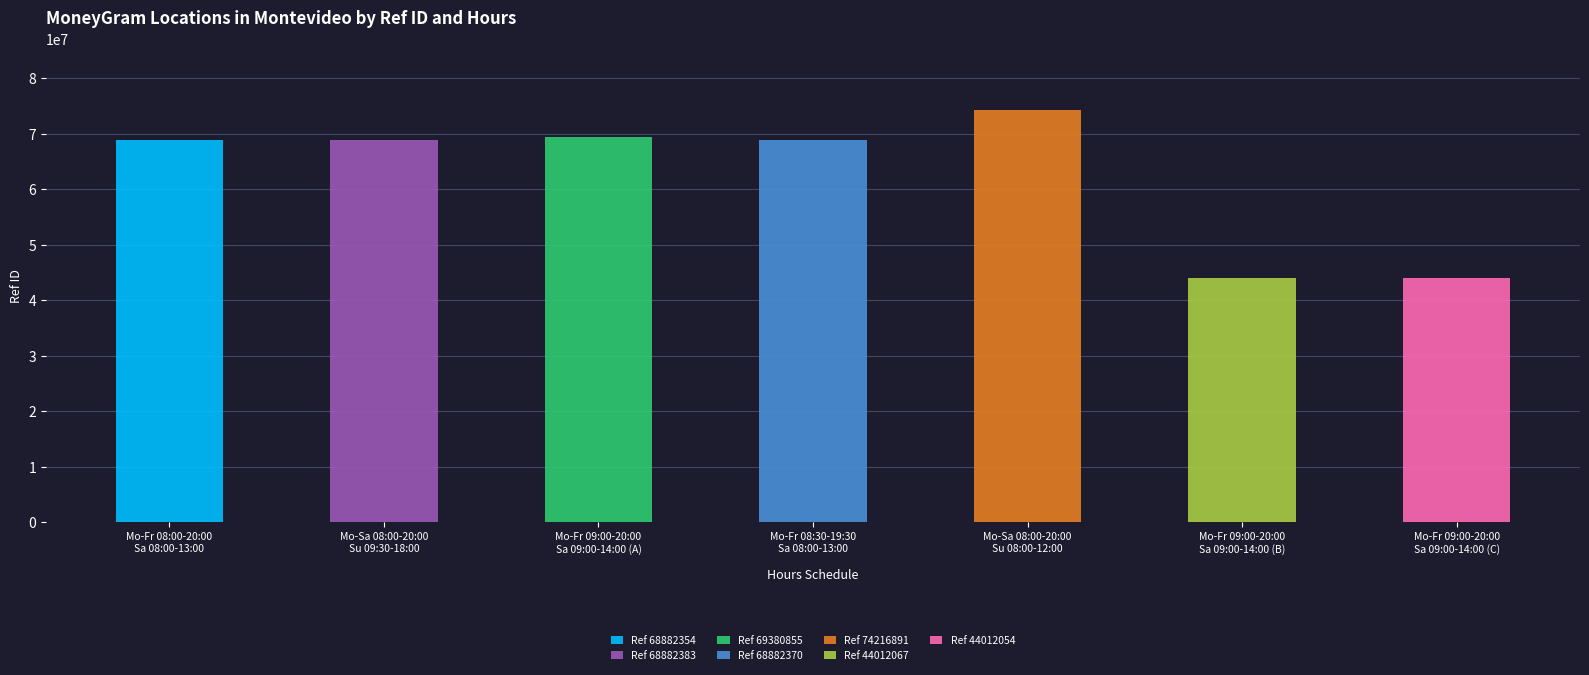

The chart shows a value of 31865971 at Mo-Fr 08:00-20:00; Sa 08:00-13:00. True or false?

False